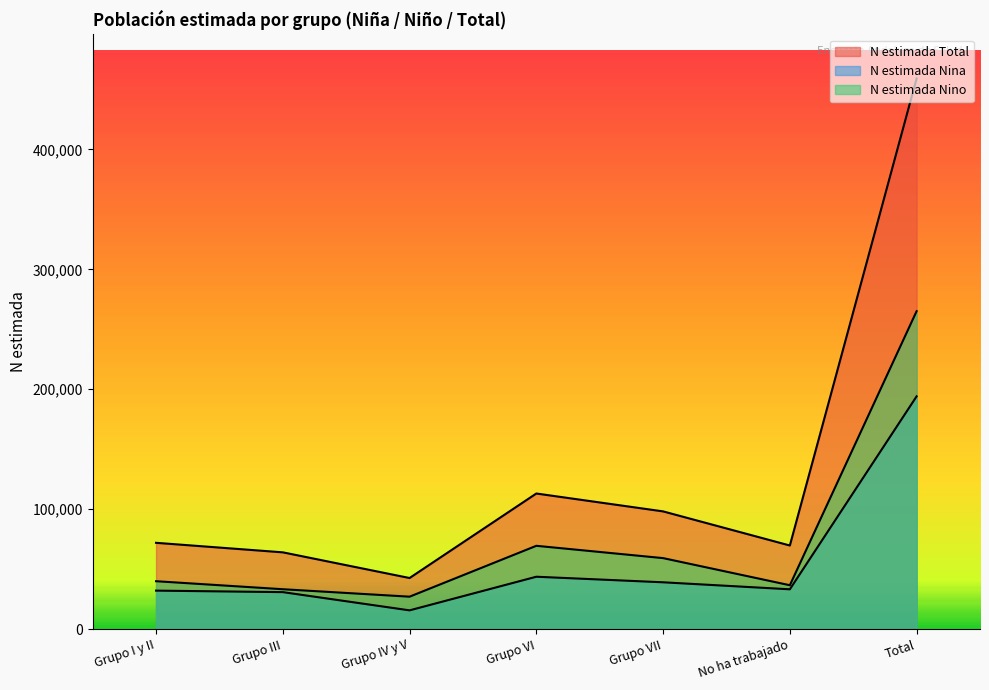

How many lines are shown in the chart?

3